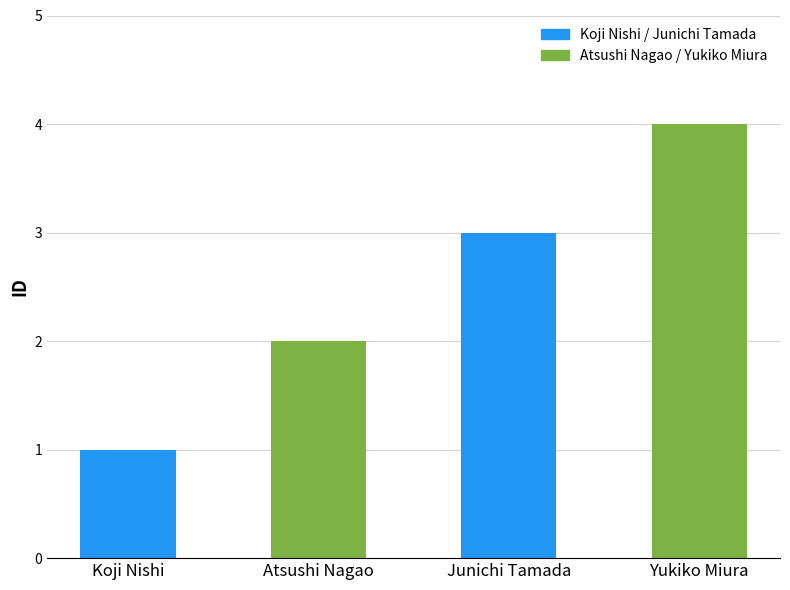

List the labels in order of value, smallest first.

Koji Nishi, Atsushi Nagao, Junichi Tamada, Yukiko Miura